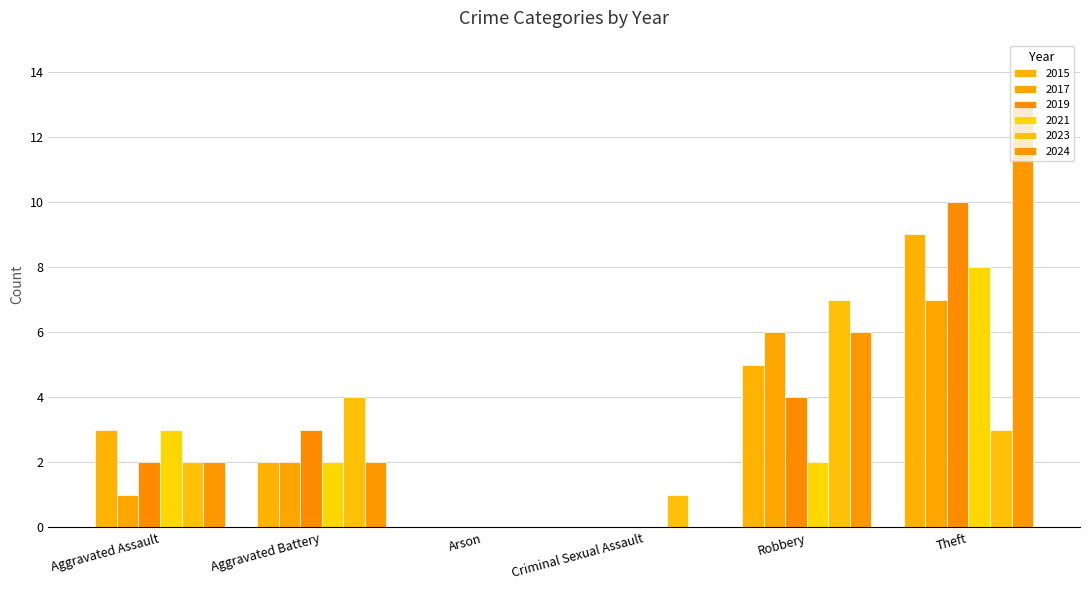

True or false: 2015 has a value of 5 at Robbery.

True